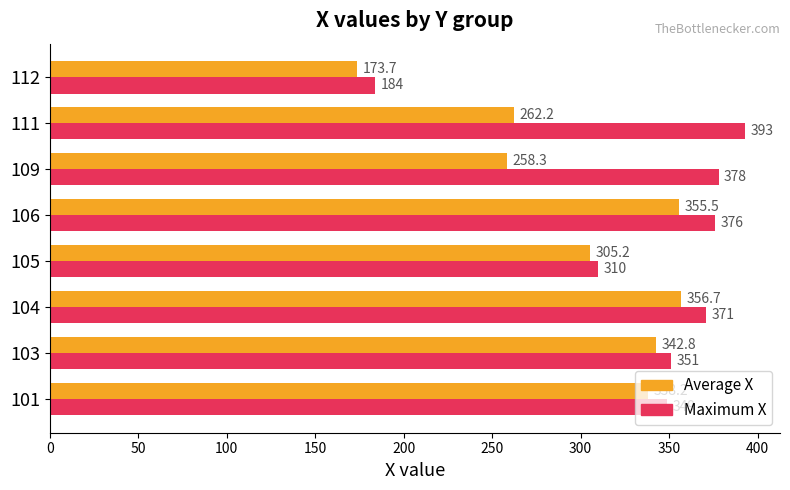

Is it true that Maximum X equals 371.0 at 104?

True